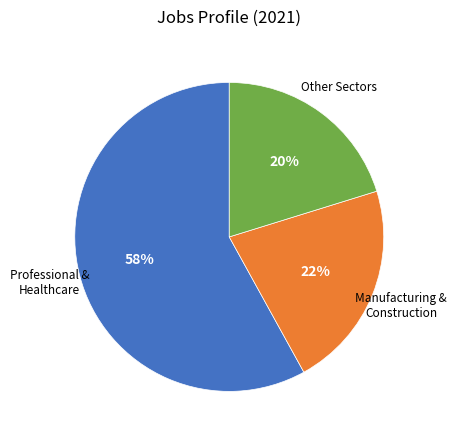

Is there any slice that represents more than half of the pie?

Yes